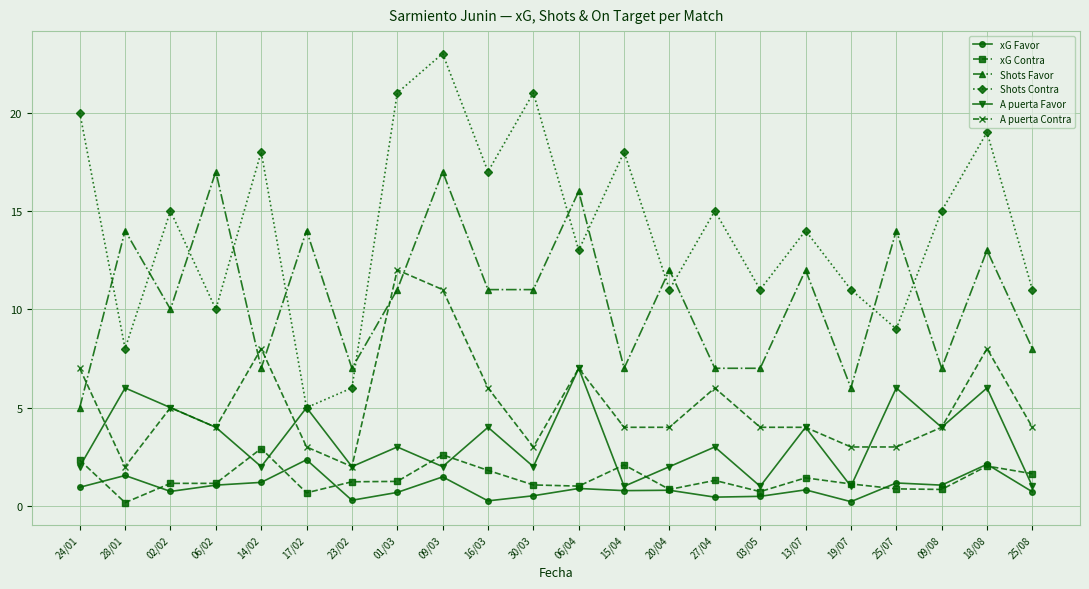

Count the number of categories in the chart.

22